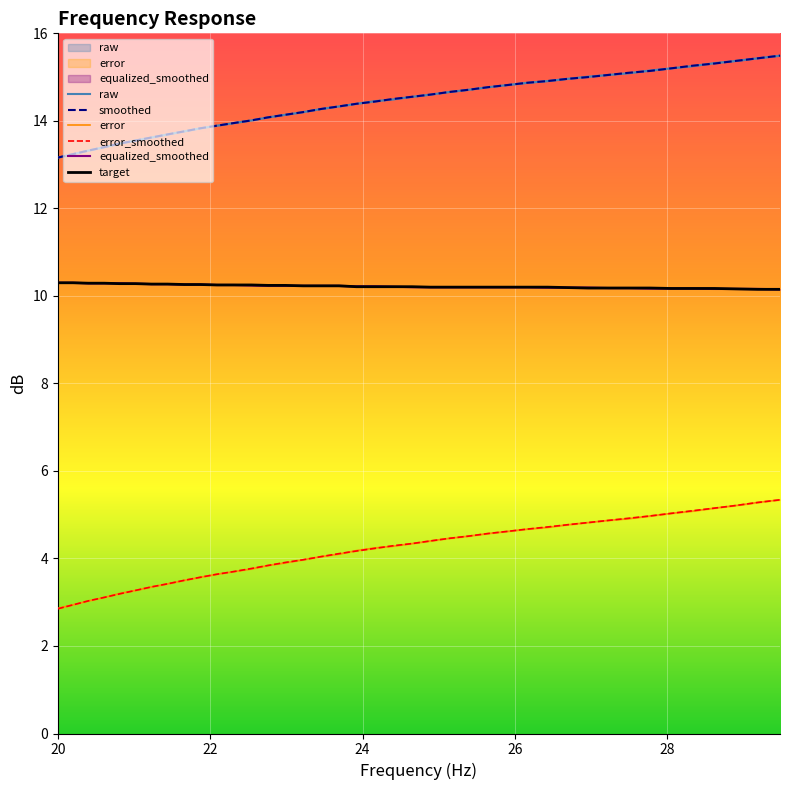

True or false: error_smoothed and smoothed intersect in this chart.

False